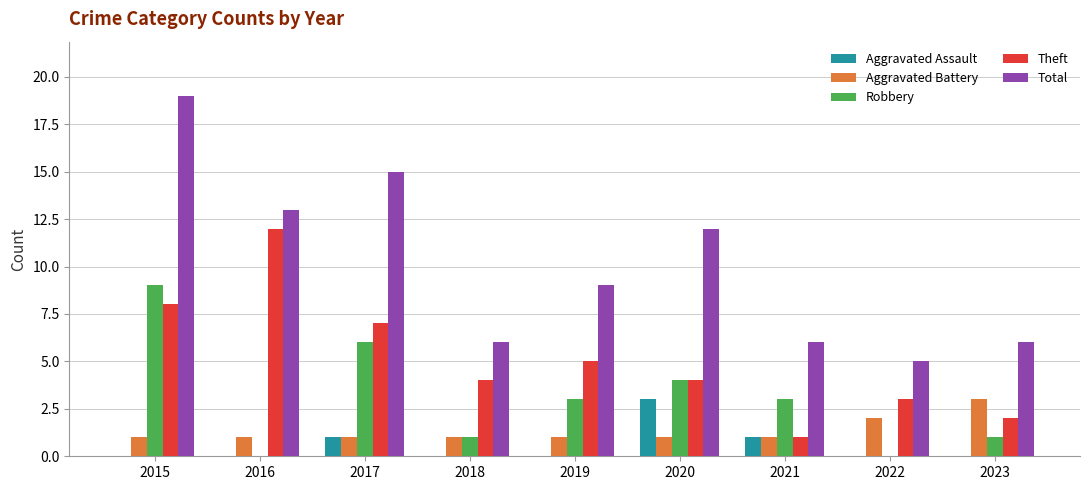

What is the maximum value shown in the chart?

19